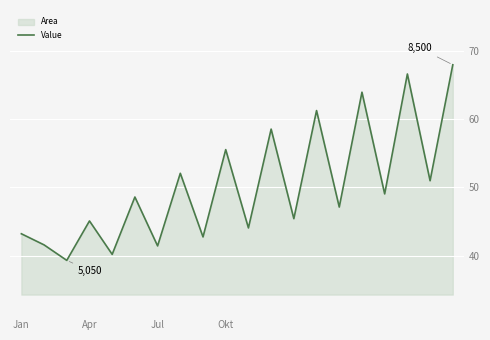

Does the chart display data point markers on the line(s)?

No